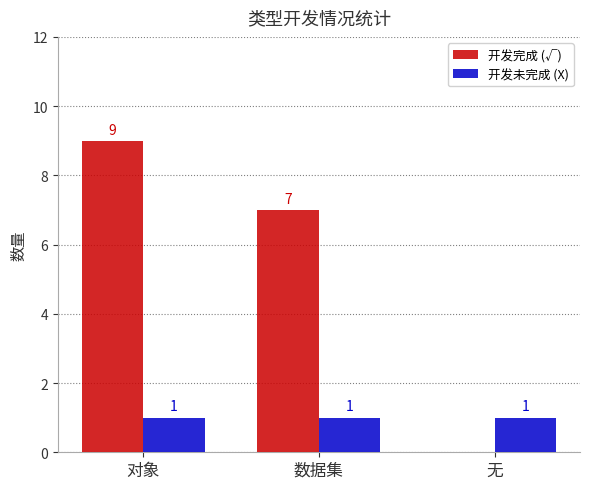

At which category is the sum across all series the highest?

对象